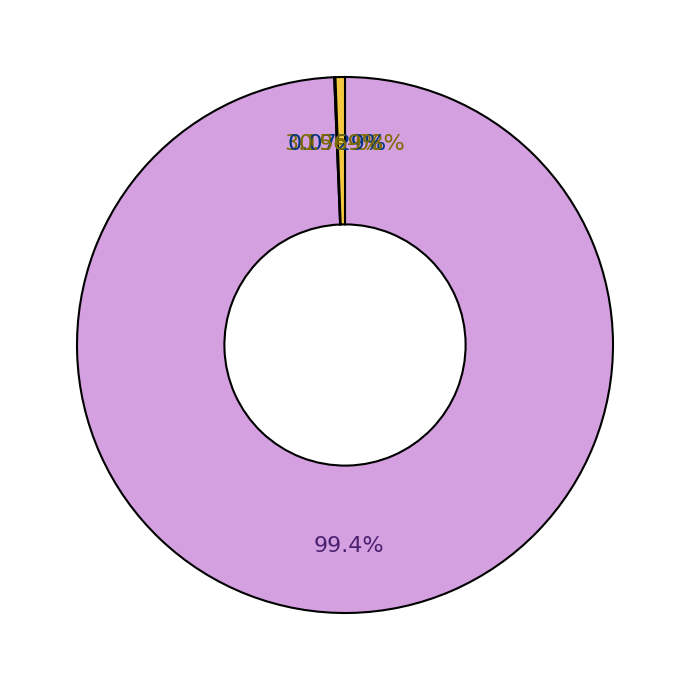

Which category accounts for the majority?

MAPE